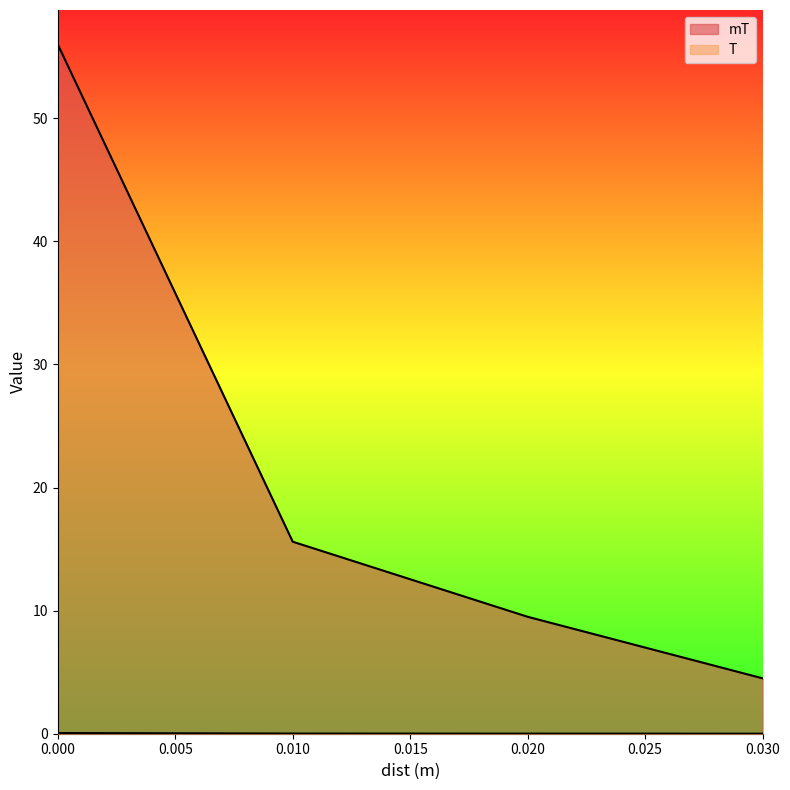

Is the value of T at 0.03 greater than the value of mT at 0.02?

Yes